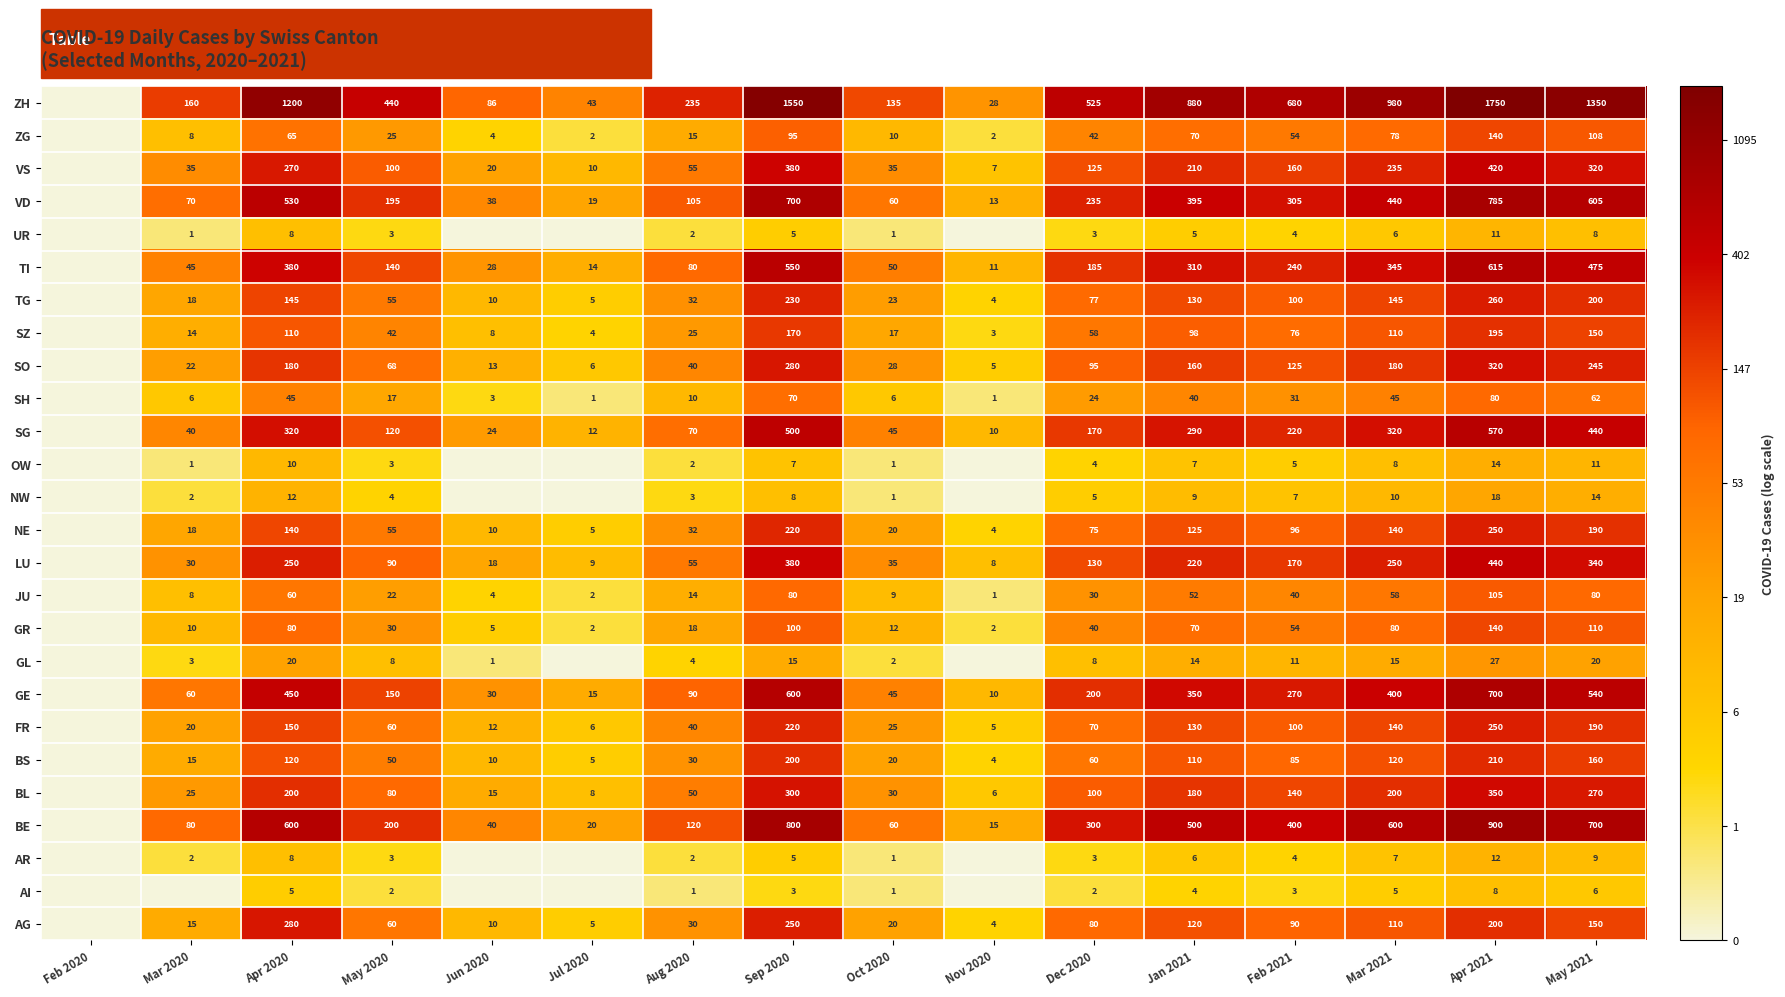

The GE series shows 2.0 at Dec 2020. True or false?

False